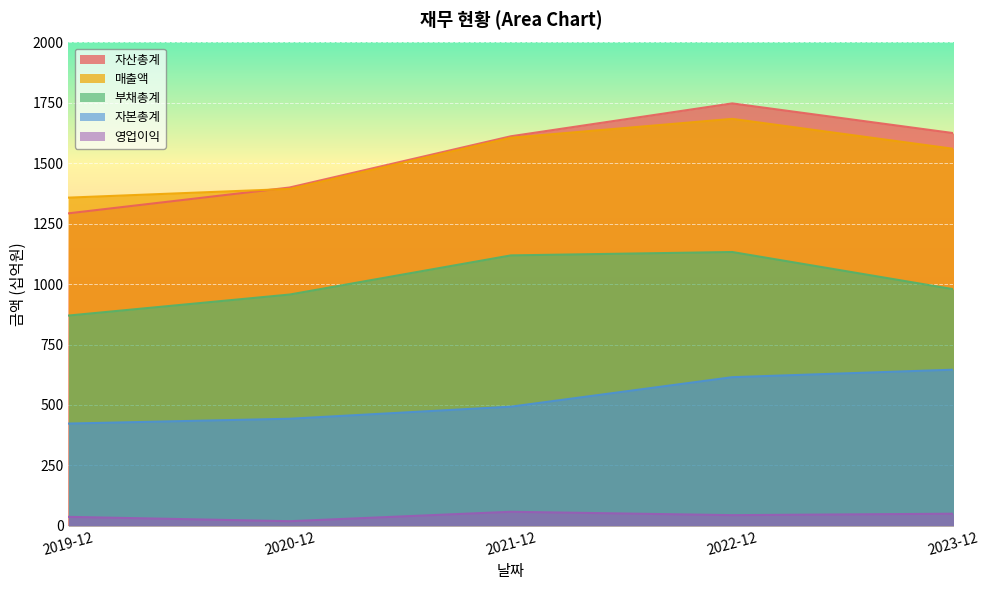

Between 2022-12 and 2019-12, which is larger?

2022-12